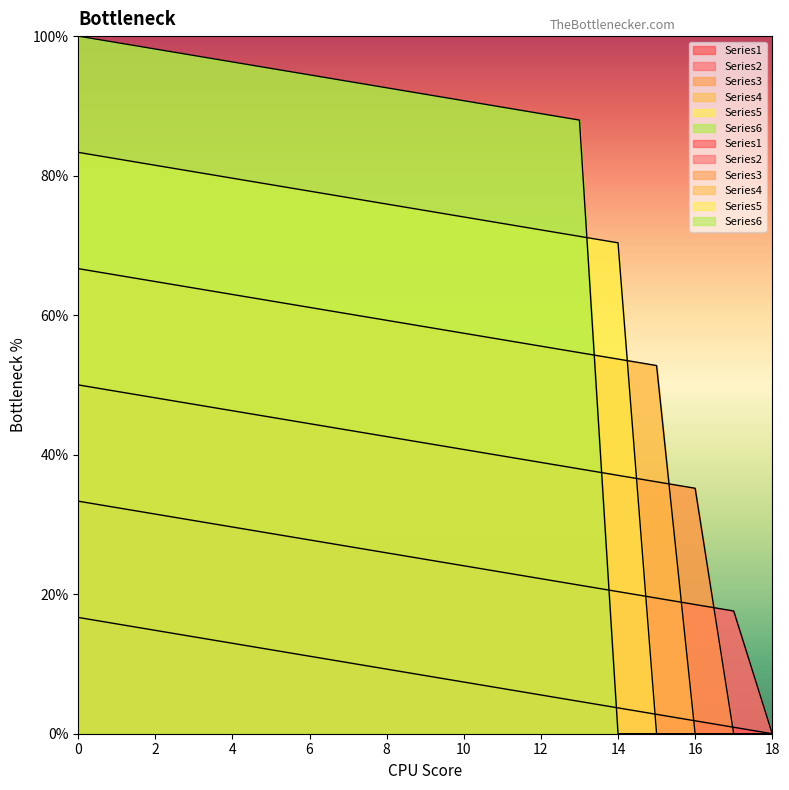

Reading left to right, what are all the values shown in this chart?

Series1: 0=16.7	1=15.7	2=14.8	3=13.9	4=13.0	5=12.0	6=11.1	7=10.2	8=9.3	9=8.3	10=7.4	11=6.5	12=5.6	13=4.6	14=3.7	15=2.8	16=1.9	17=0.9	18=0.0
Series2: 0=33.3	1=32.4	2=31.5	3=30.6	4=29.6	5=28.7	6=27.8	7=26.9	8=25.9	9=25.0	10=24.1	11=23.1	12=22.2	13=21.3	14=20.4	15=19.4	16=18.5	17=17.6	18=0.0
Series3: 0=50.0	1=49.1	2=48.1	3=47.2	4=46.3	5=45.4	6=44.4	7=43.5	8=42.6	9=41.7	10=40.7	11=39.8	12=38.9	13=38.0	14=37.0	15=36.1	16=35.2	17=0.0	18=0.0
Series4: 0=66.7	1=65.7	2=64.8	3=63.9	4=63.0	5=62.0	6=61.1	7=60.2	8=59.3	9=58.3	10=57.4	11=56.5	12=55.6	13=54.6	14=53.7	15=52.8	16=0.0	17=0.0	18=0.0
Series5: 0=83.3	1=82.4	2=81.5	3=80.6	4=79.6	5=78.7	6=77.8	7=76.9	8=75.9	9=75.0	10=74.1	11=73.1	12=72.2	13=71.3	14=70.4	15=0.0	16=0.0	17=0.0	18=0.0
Series6: 0=100.0	1=99.1	2=98.1	3=97.2	4=96.3	5=95.4	6=94.4	7=93.5	8=92.6	9=91.7	10=90.7	11=89.8	12=88.9	13=88.0	14=0.0	15=0.0	16=0.0	17=0.0	18=0.0